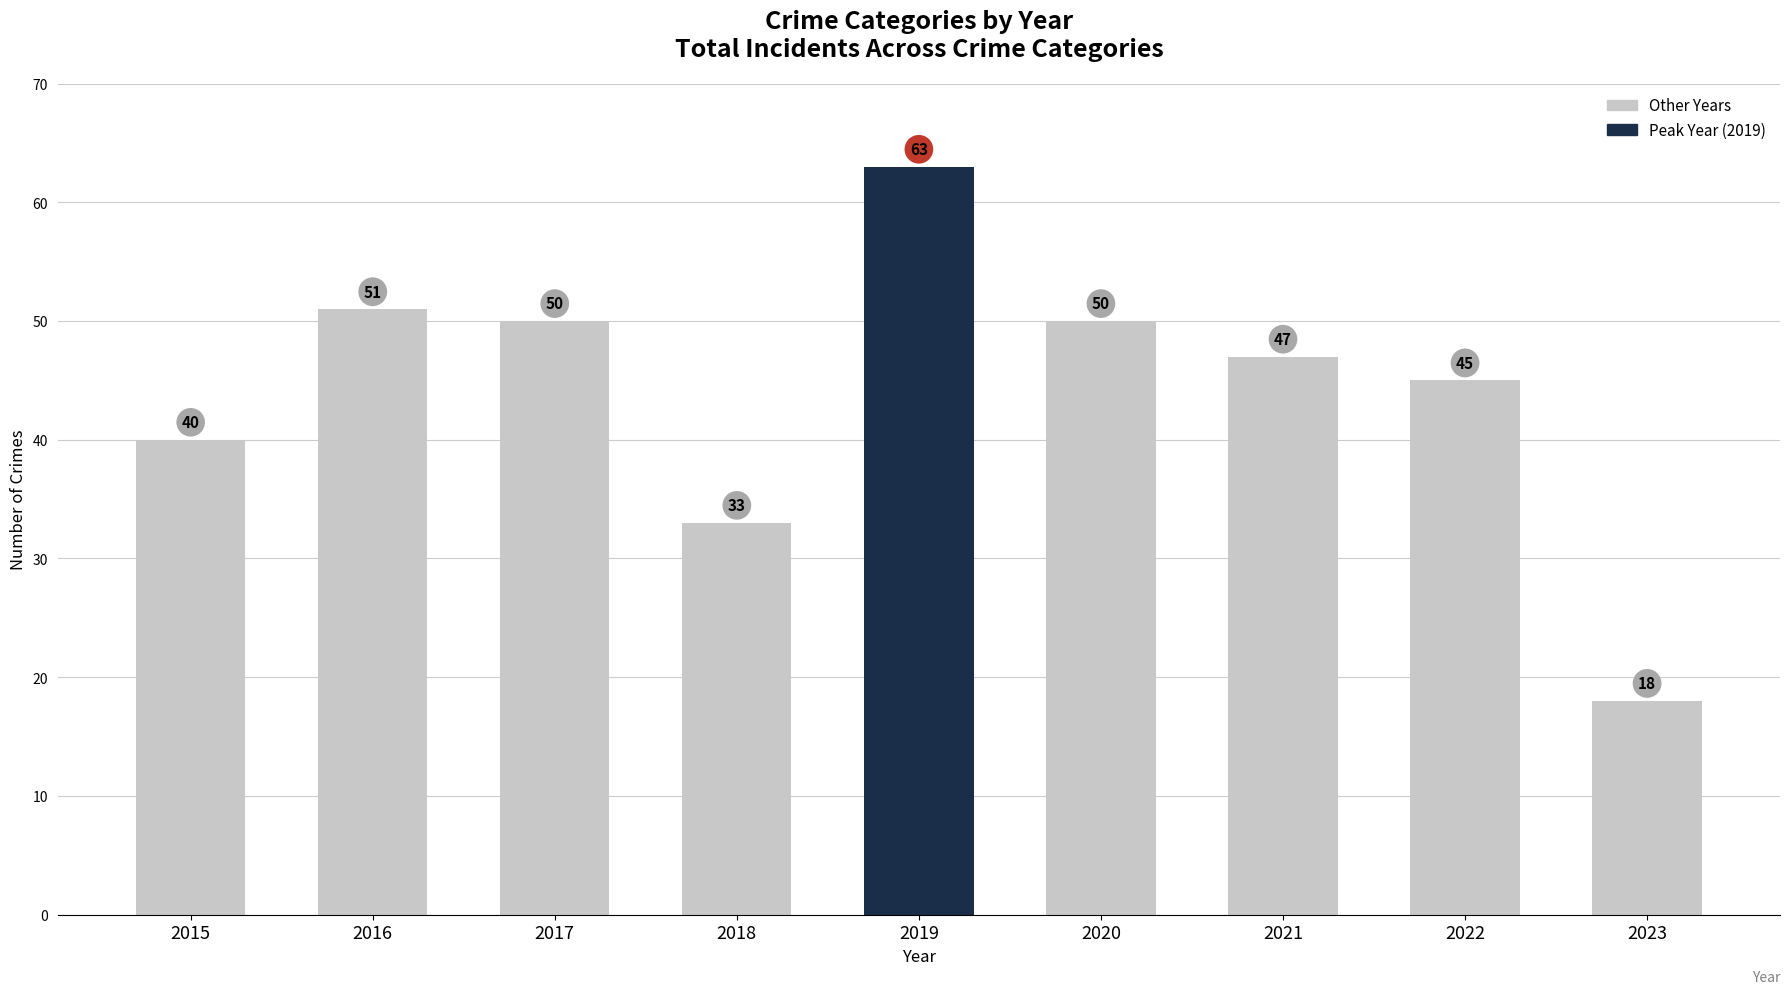

Count the number of data series in this chart.

1